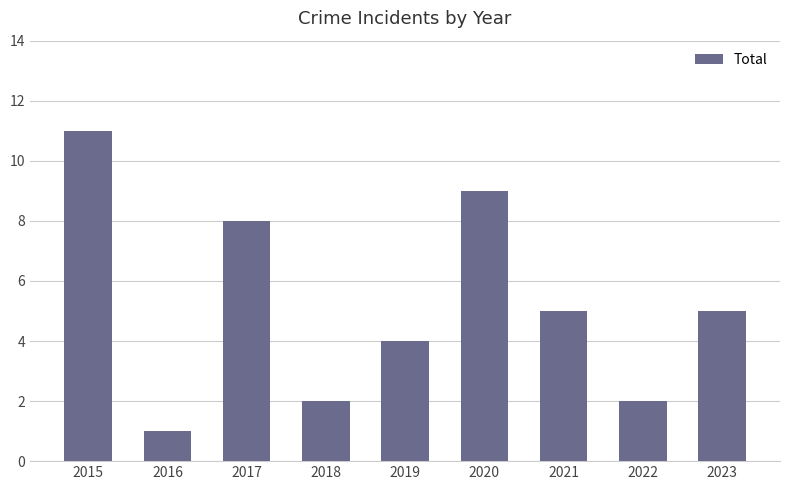

What is the change in value from 2015 to 2023?

-6